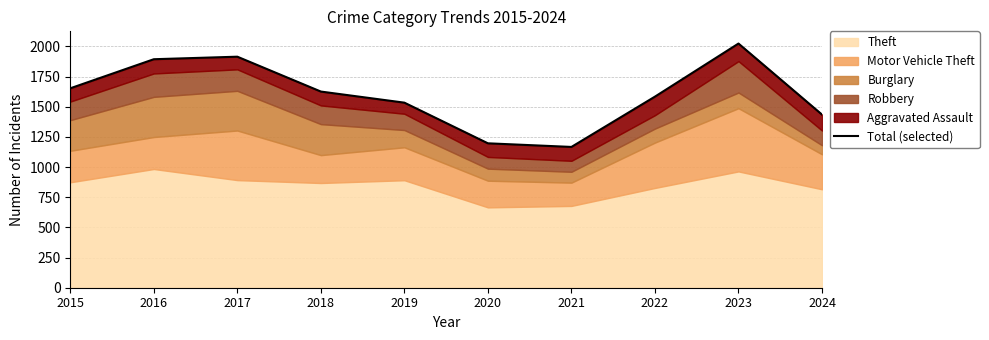

What is the difference between the values at 2023 and 2022?

440